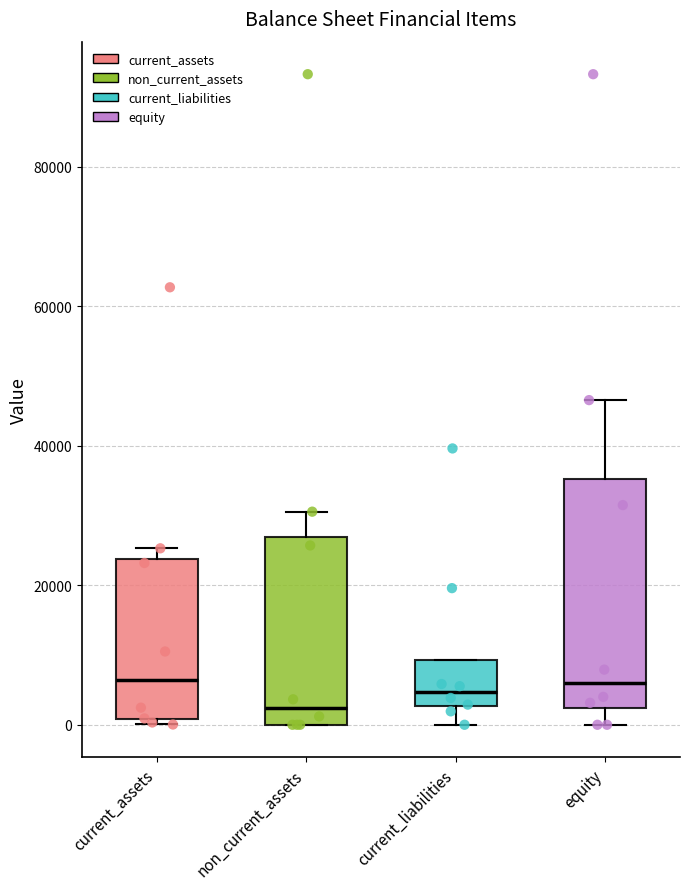

Where does the upper whisker of the box for equity end on the y-axis? The values are not printed on the chart, so give them approximately, as read against the axis.

46000